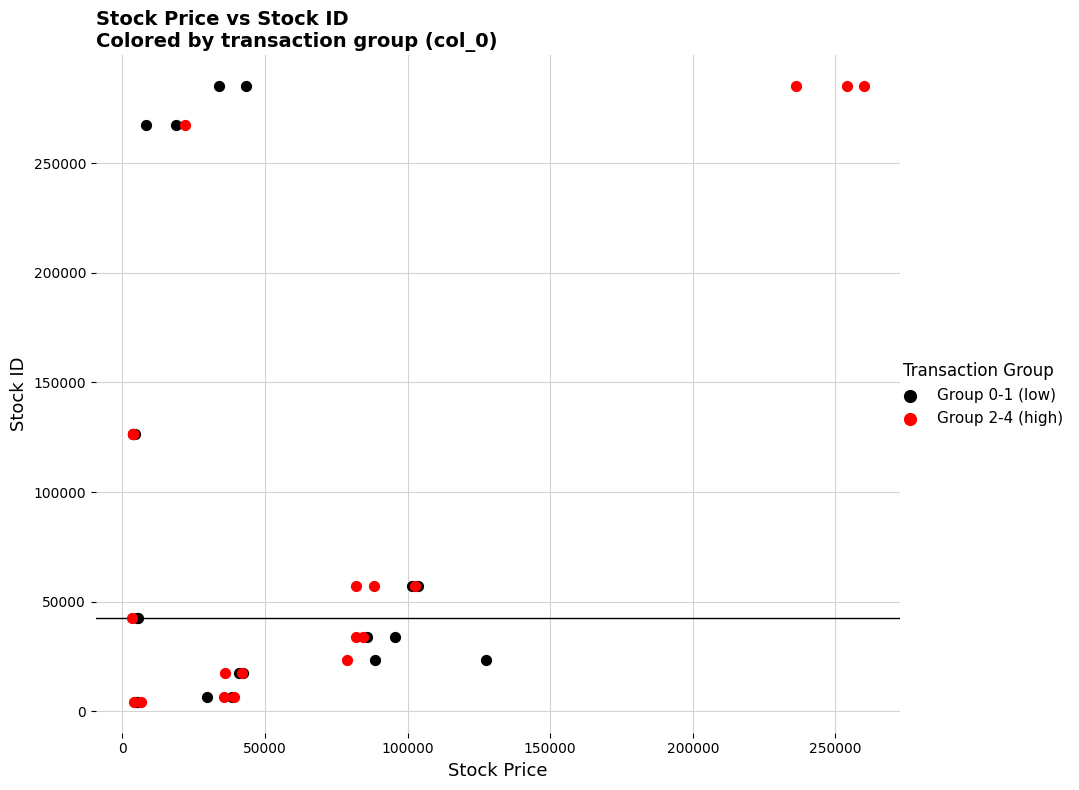

What are all the series names shown in the legend?

Group 0-1 (low), Group 2-4 (high)